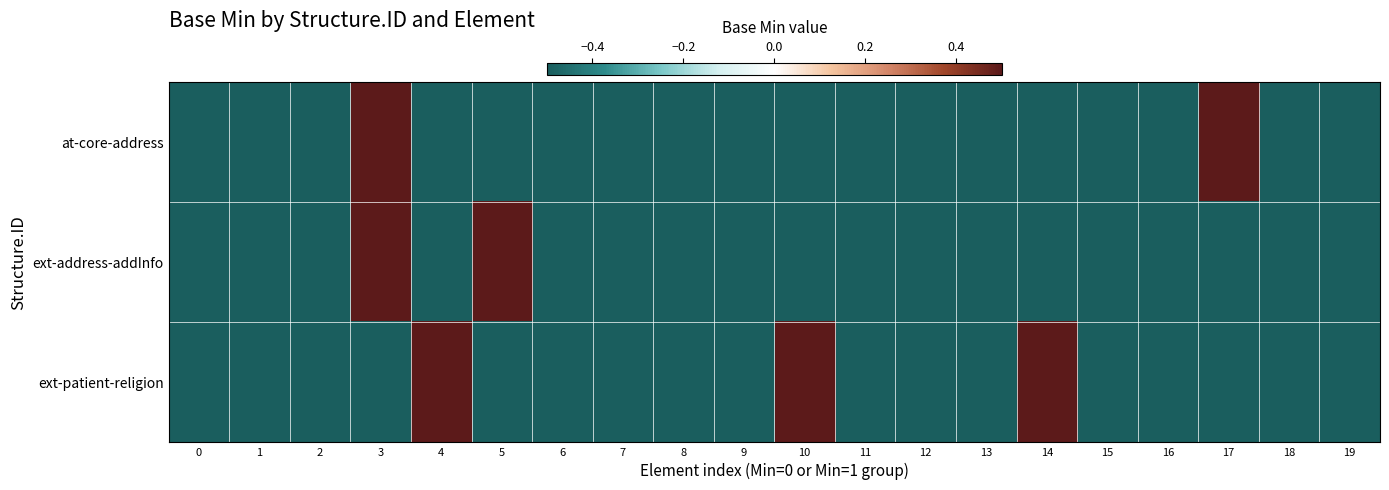

At which category is the sum across all series the highest?

3